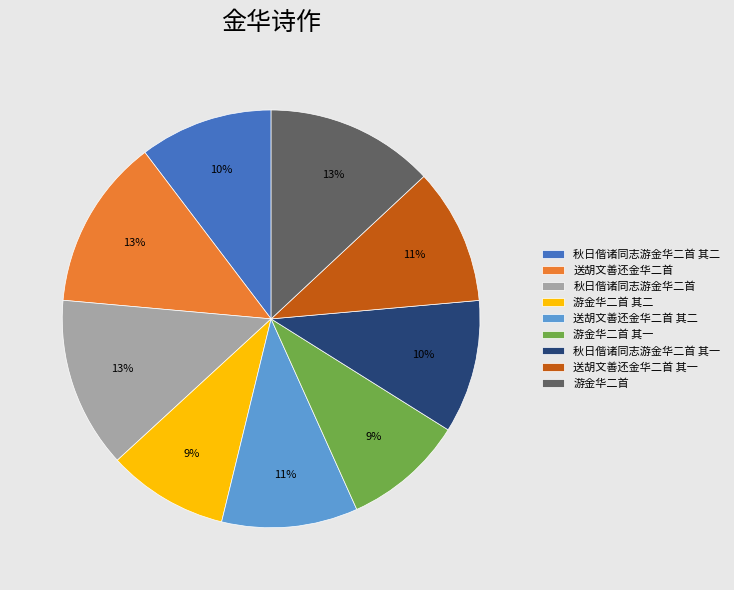

What is the ratio of the value at 送胡文善还金华二首 to the value at 秋日偕诸同志游金华二首 其二?

1.3